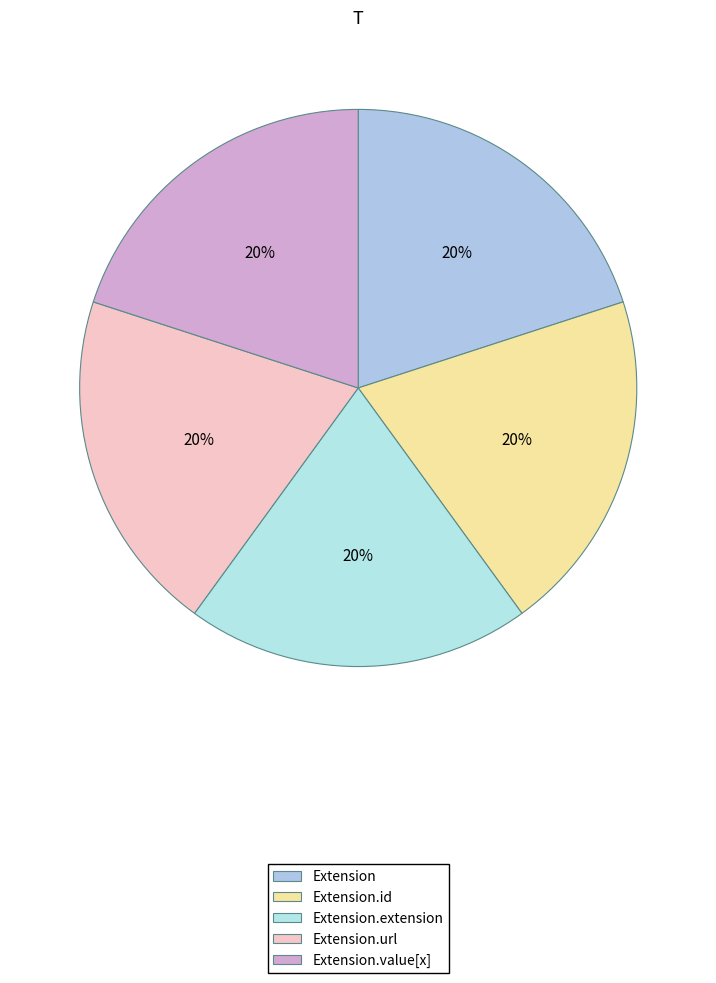

How many segments does this pie chart have?

5